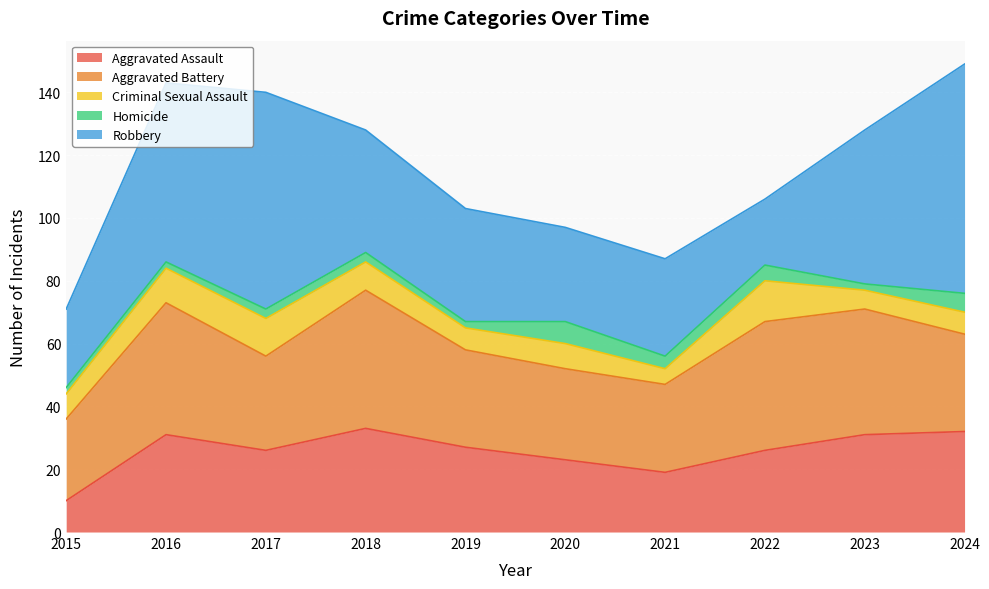

What is the total value across all series at 2022?

106